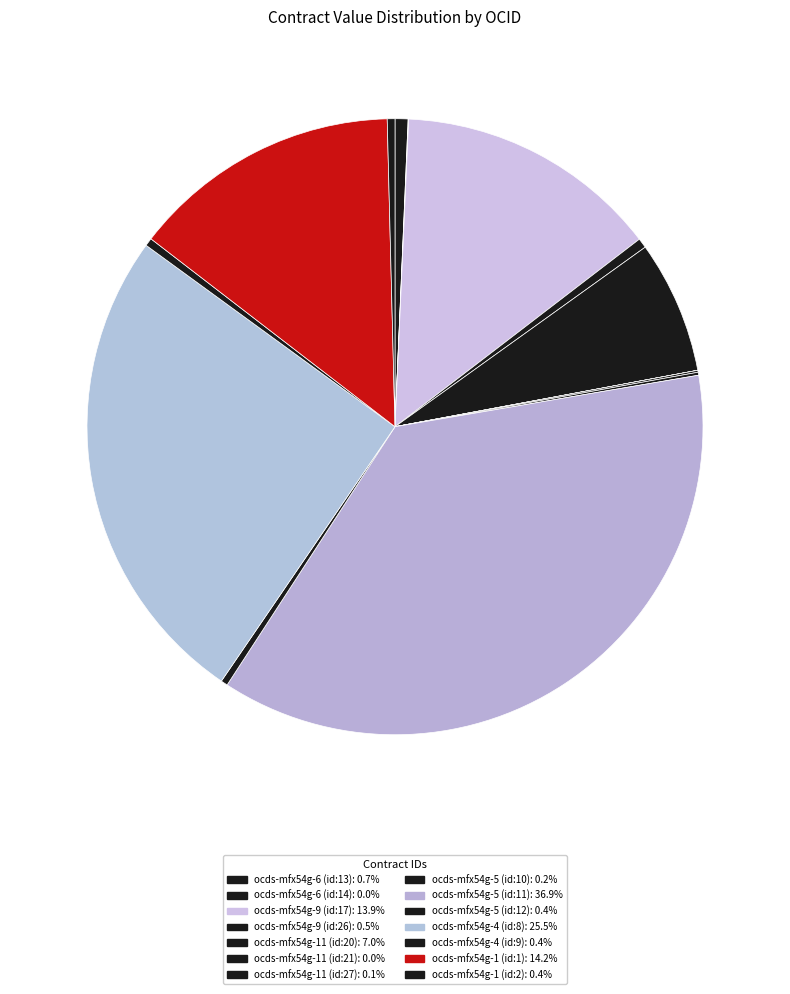

Which has a higher value, ocds-mfx54g-6 (id:14) or ocds-mfx54g-1 (id:1)?

ocds-mfx54g-1 (id:1)